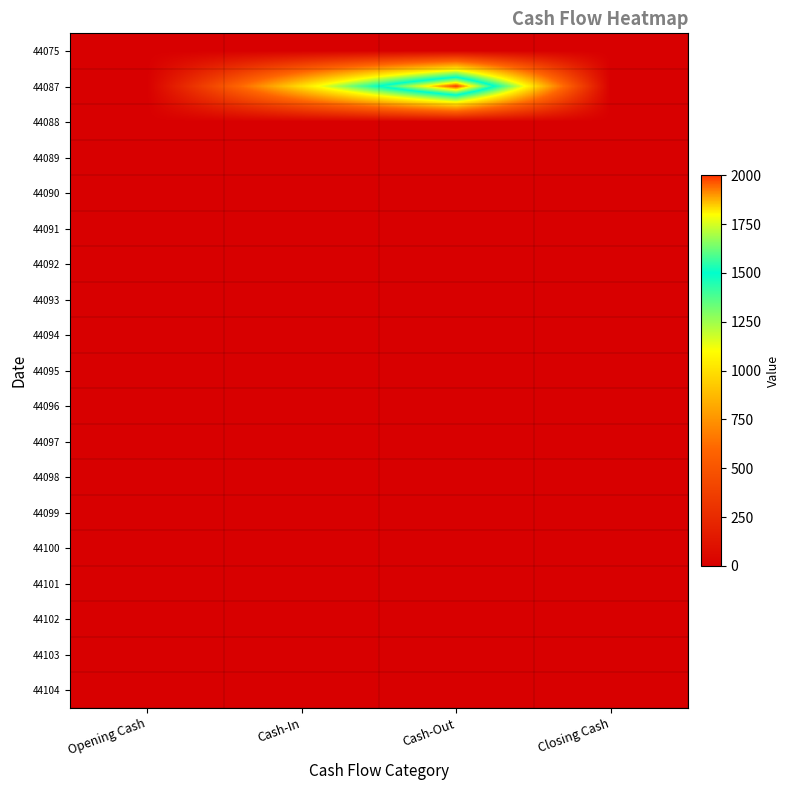

Reading right to left, transcribe all the data shown in this chart.

44075: Closing Cash=0	Cash-Out=0	Cash-In=0	Opening Cash=0
44087: Closing Cash=0	Cash-Out=2000	Cash-In=1000	Opening Cash=0
44088: Closing Cash=0	Cash-Out=0	Cash-In=0	Opening Cash=0
44089: Closing Cash=0	Cash-Out=0	Cash-In=0	Opening Cash=0
44090: Closing Cash=0	Cash-Out=0	Cash-In=0	Opening Cash=0
44091: Closing Cash=0	Cash-Out=0	Cash-In=0	Opening Cash=0
44092: Closing Cash=0	Cash-Out=0	Cash-In=0	Opening Cash=0
44093: Closing Cash=0	Cash-Out=0	Cash-In=0	Opening Cash=0
44094: Closing Cash=0	Cash-Out=0	Cash-In=0	Opening Cash=0
44095: Closing Cash=0	Cash-Out=0	Cash-In=0	Opening Cash=0
44096: Closing Cash=0	Cash-Out=0	Cash-In=0	Opening Cash=0
44097: Closing Cash=0	Cash-Out=0	Cash-In=0	Opening Cash=0
44098: Closing Cash=0	Cash-Out=0	Cash-In=0	Opening Cash=0
44099: Closing Cash=0	Cash-Out=0	Cash-In=0	Opening Cash=0
44100: Closing Cash=0	Cash-Out=0	Cash-In=0	Opening Cash=0
44101: Closing Cash=0	Cash-Out=0	Cash-In=0	Opening Cash=0
44102: Closing Cash=0	Cash-Out=0	Cash-In=0	Opening Cash=0
44103: Closing Cash=0	Cash-Out=0	Cash-In=0	Opening Cash=0
44104: Closing Cash=0	Cash-Out=0	Cash-In=0	Opening Cash=0